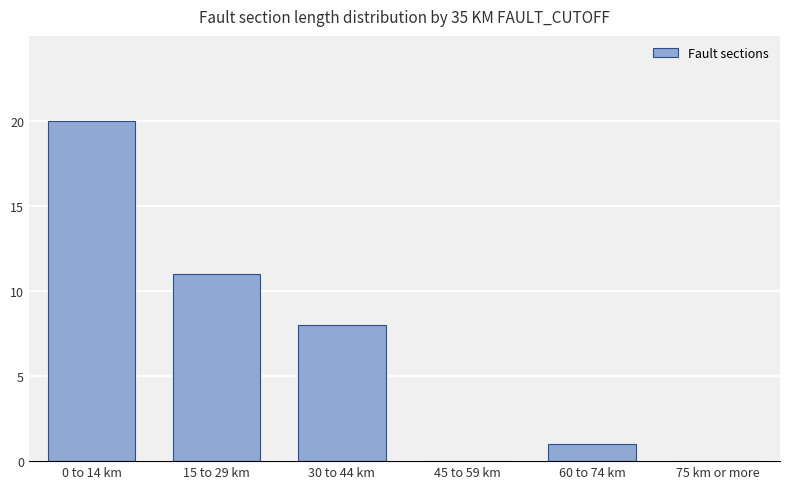

What is the sum of the values at 60 to 74 km and 45 to 59 km?

1